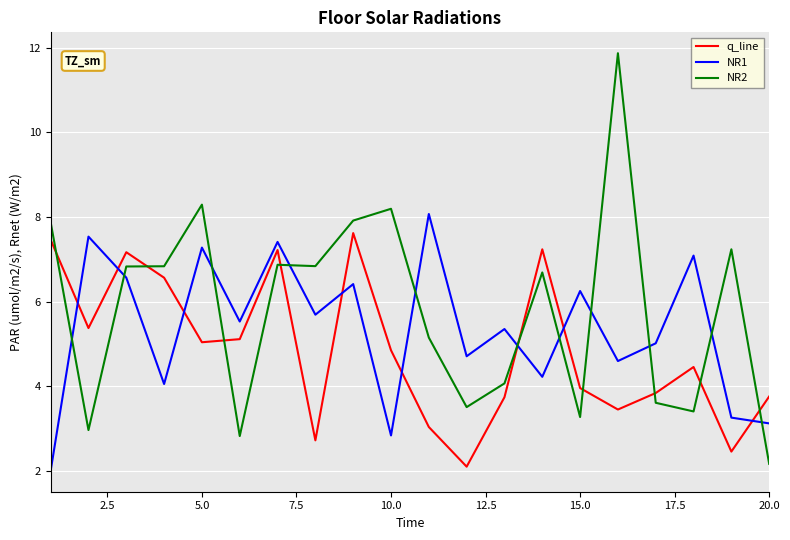

What are all the series names shown in the legend?

q_line, NR1, NR2